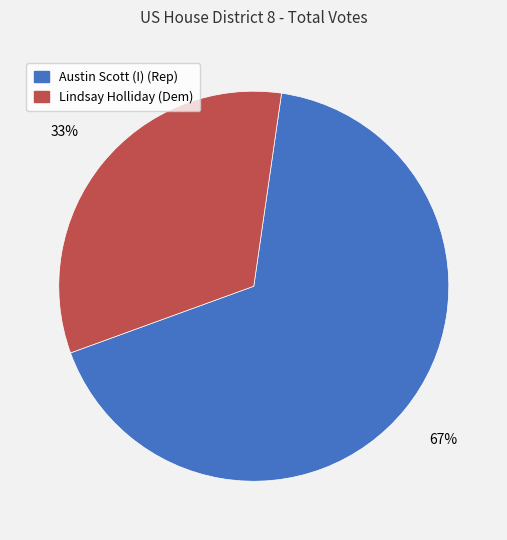

Does Lindsay Holliday (Dem) represent more than half of the total?

No